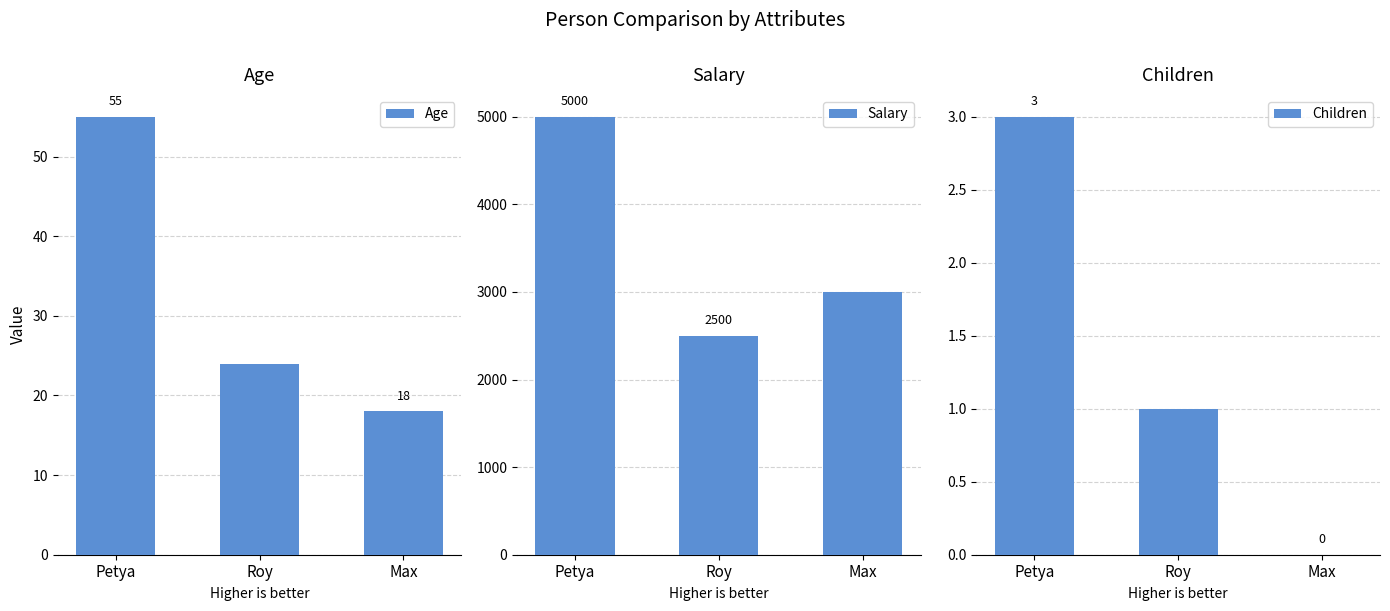

What is the total value across all series at Roy?

2525